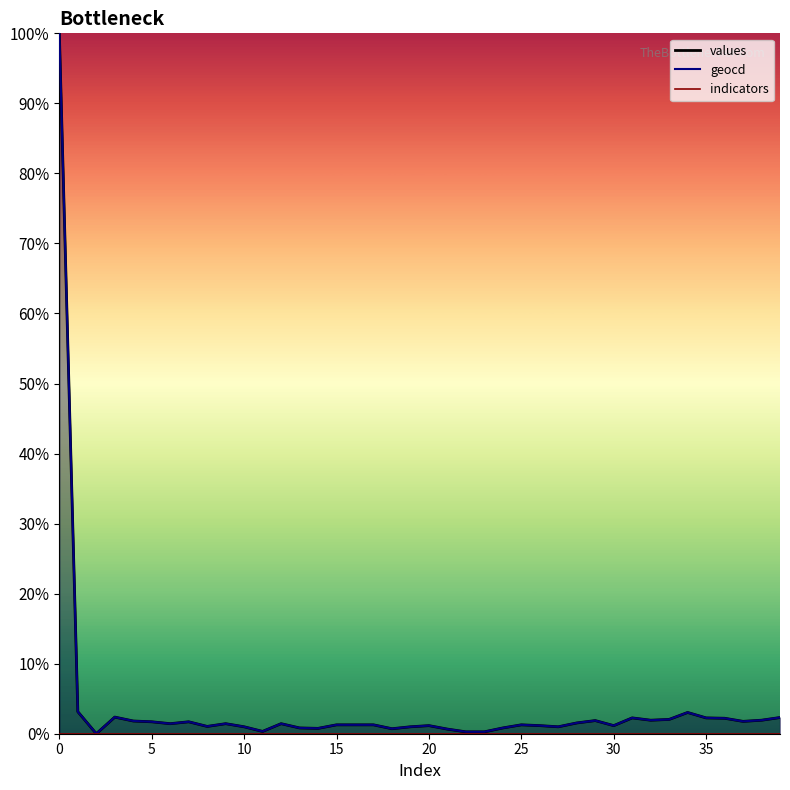

What is the sum of the geocd values at 26 and 36?

3.4